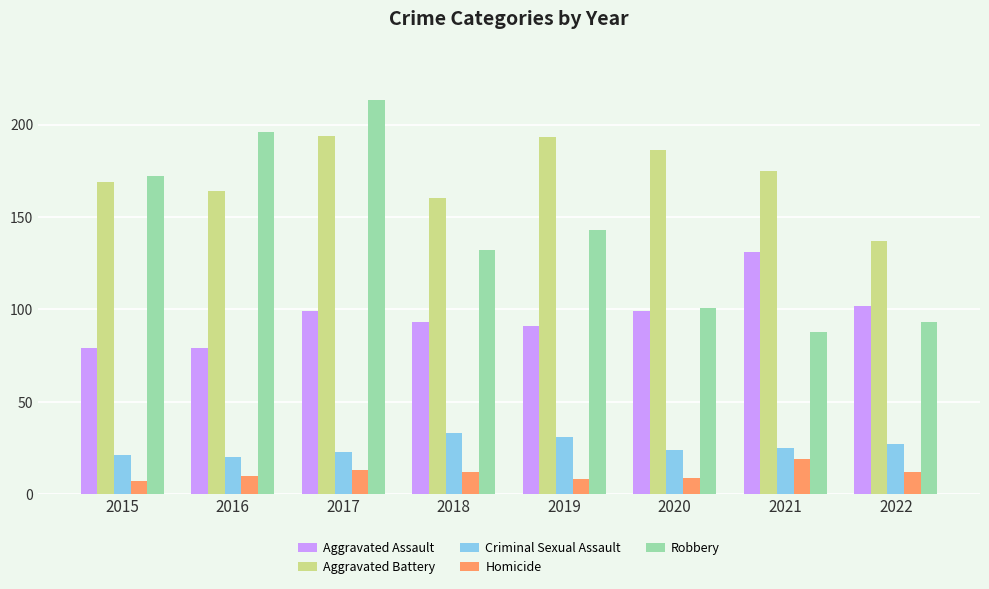

What is the difference between the maximum and second lowest values in the Homicide series?

11